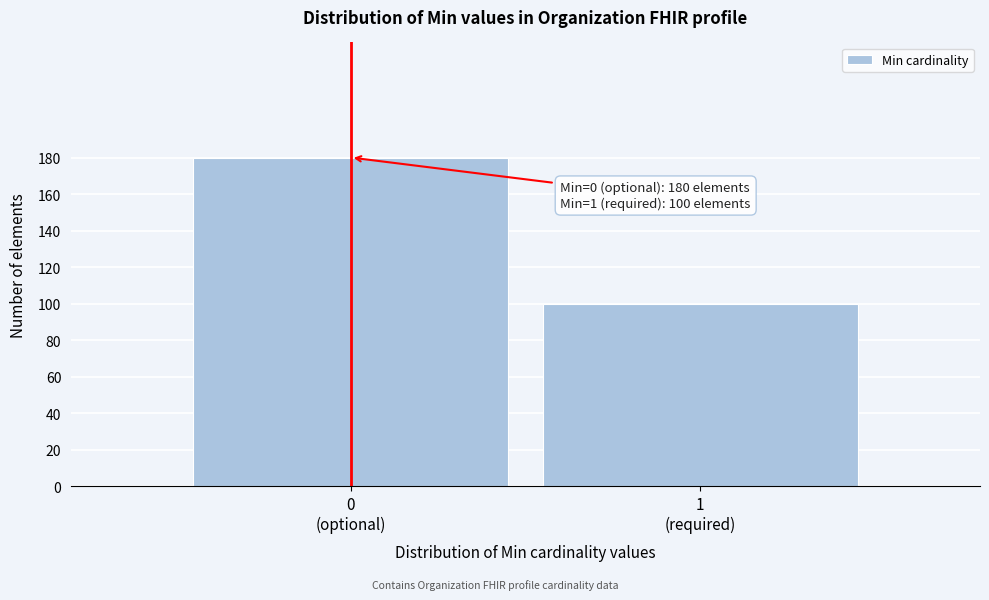

Reading right to left, extract all data points from this chart.

100	180